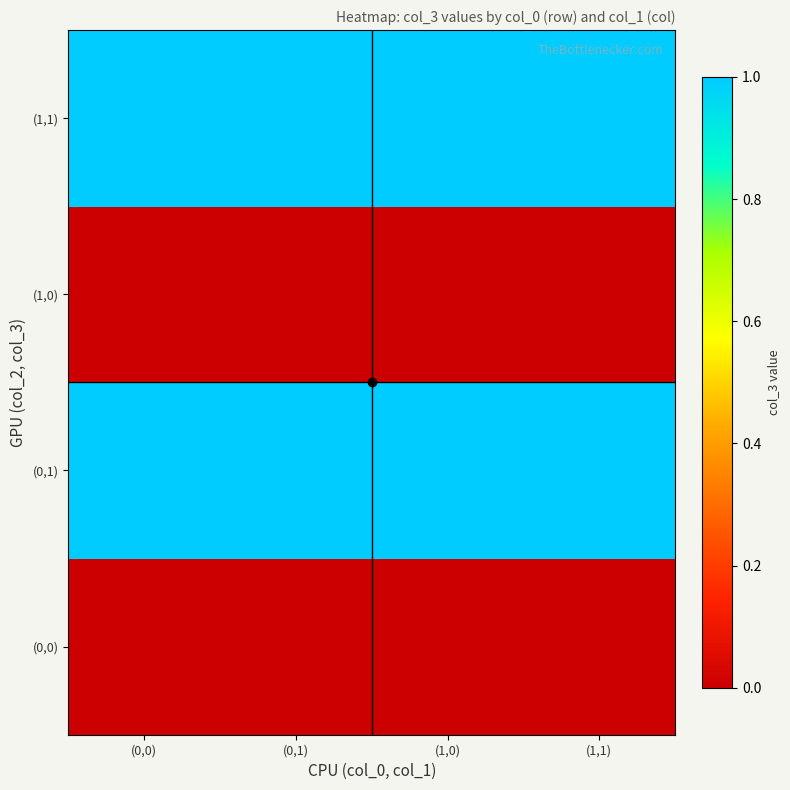

Reading left to right, extract all data points from this chart.

(0,0): (0,0)=0	(0,1)=0	(1,0)=0	(1,1)=0
(0,1): (0,0)=1	(0,1)=1	(1,0)=1	(1,1)=1
(1,0): (0,0)=0	(0,1)=0	(1,0)=0	(1,1)=0
(1,1): (0,0)=1	(0,1)=1	(1,0)=1	(1,1)=1